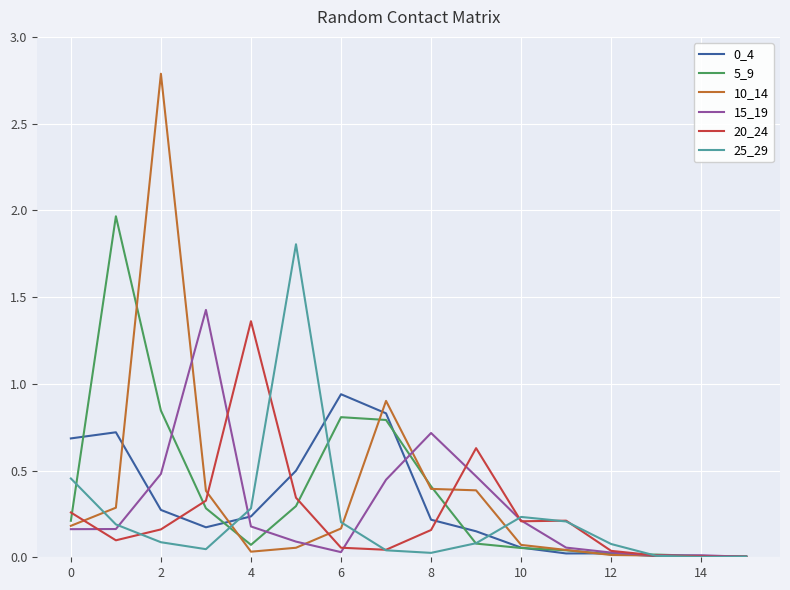

What is the sum of all 15_19 values?

4.5